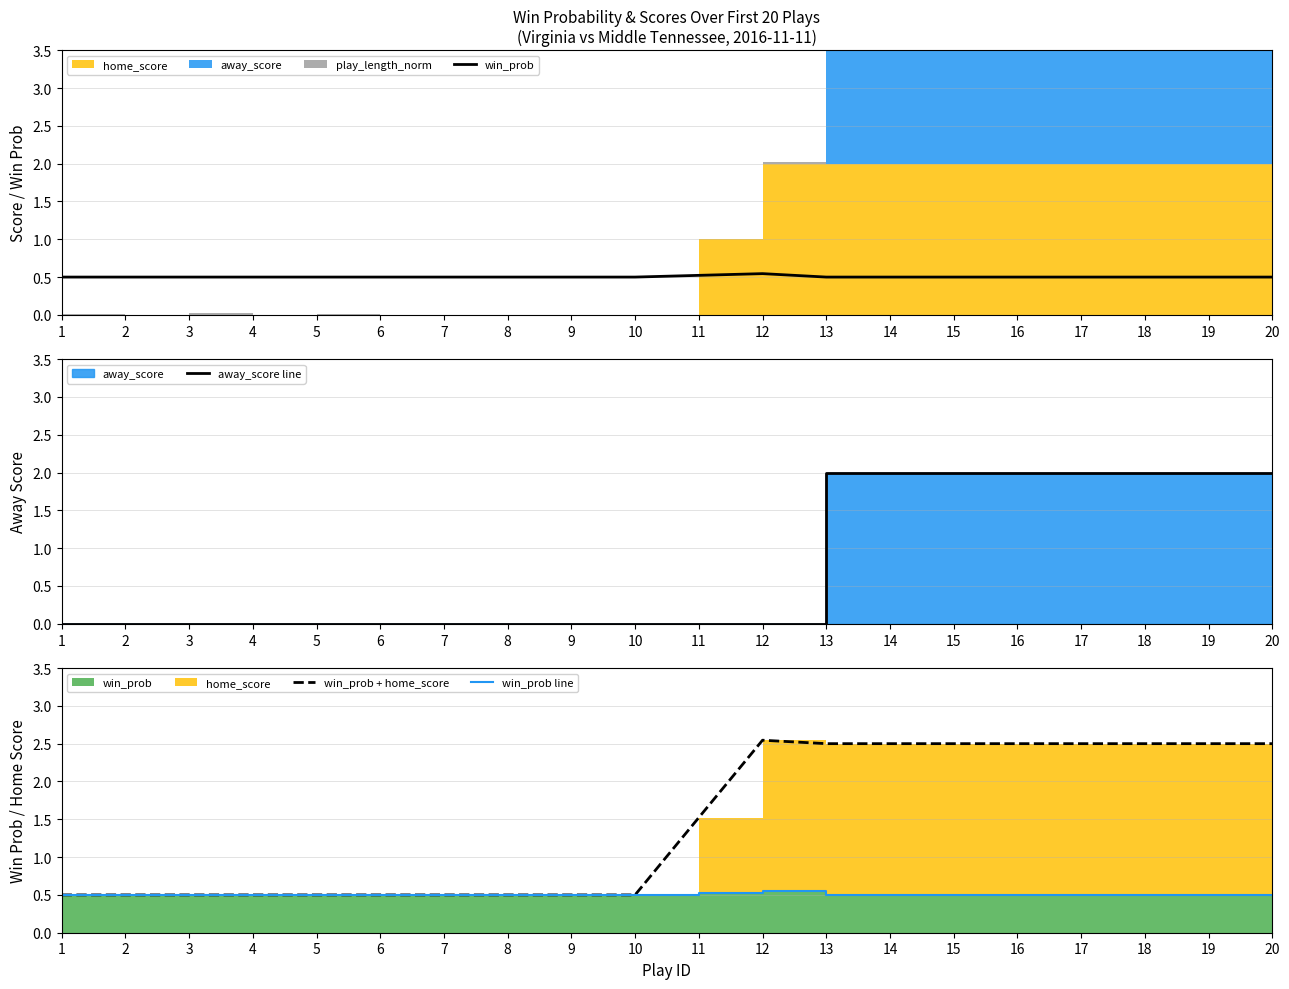

What is the value of the away_score line point at the 20th from the left?

2.0